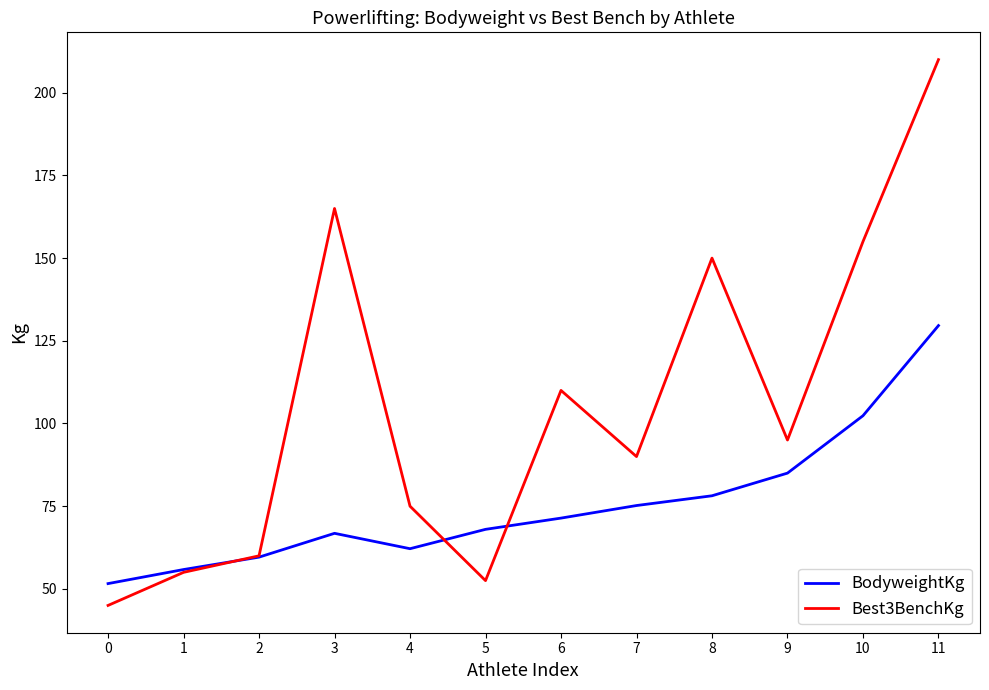

In Best3BenchKg, how many points are lower than both neighbors (excluding endpoints)?

3